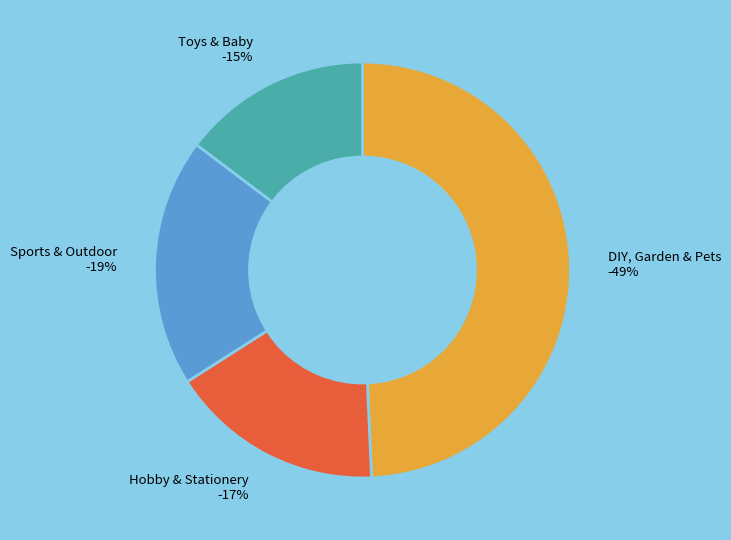

Does any single category account for the majority?

No